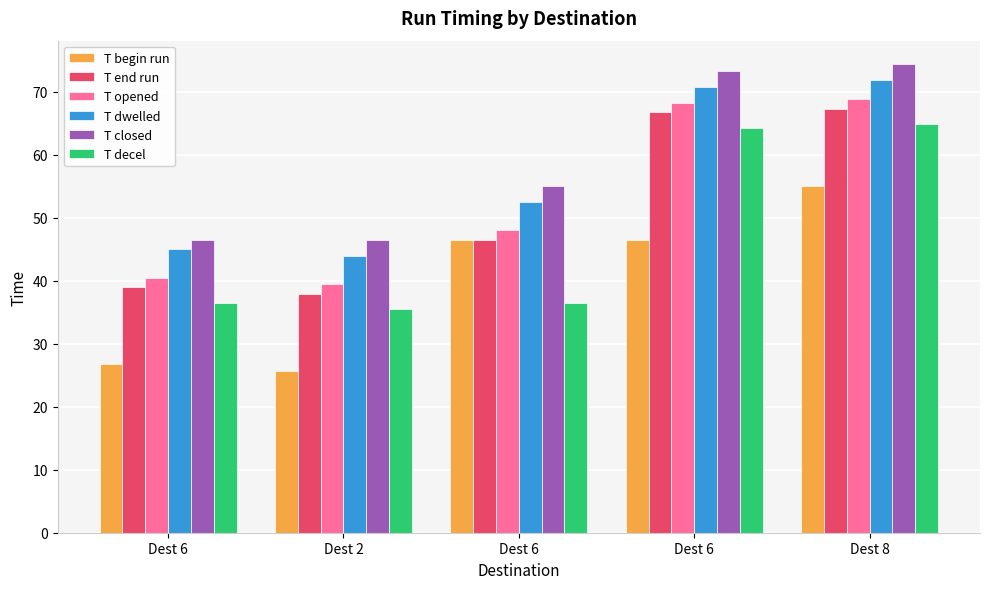

How many data points in T begin run are less than 46?

2